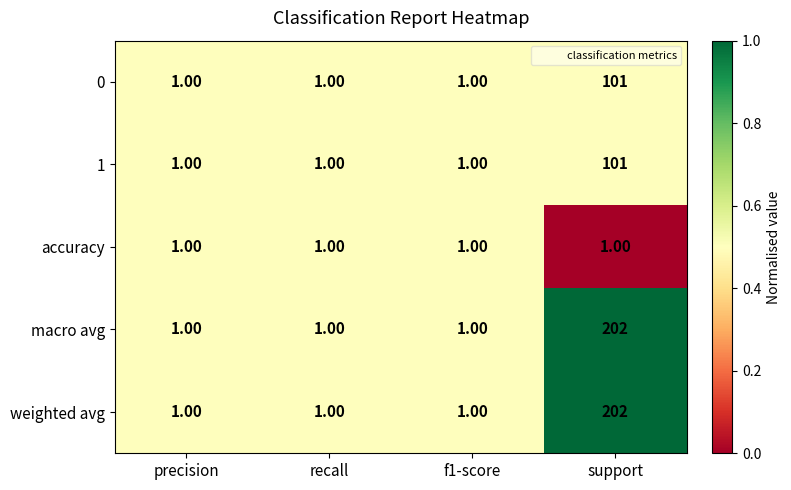

What is the total value across all series at precision?

5